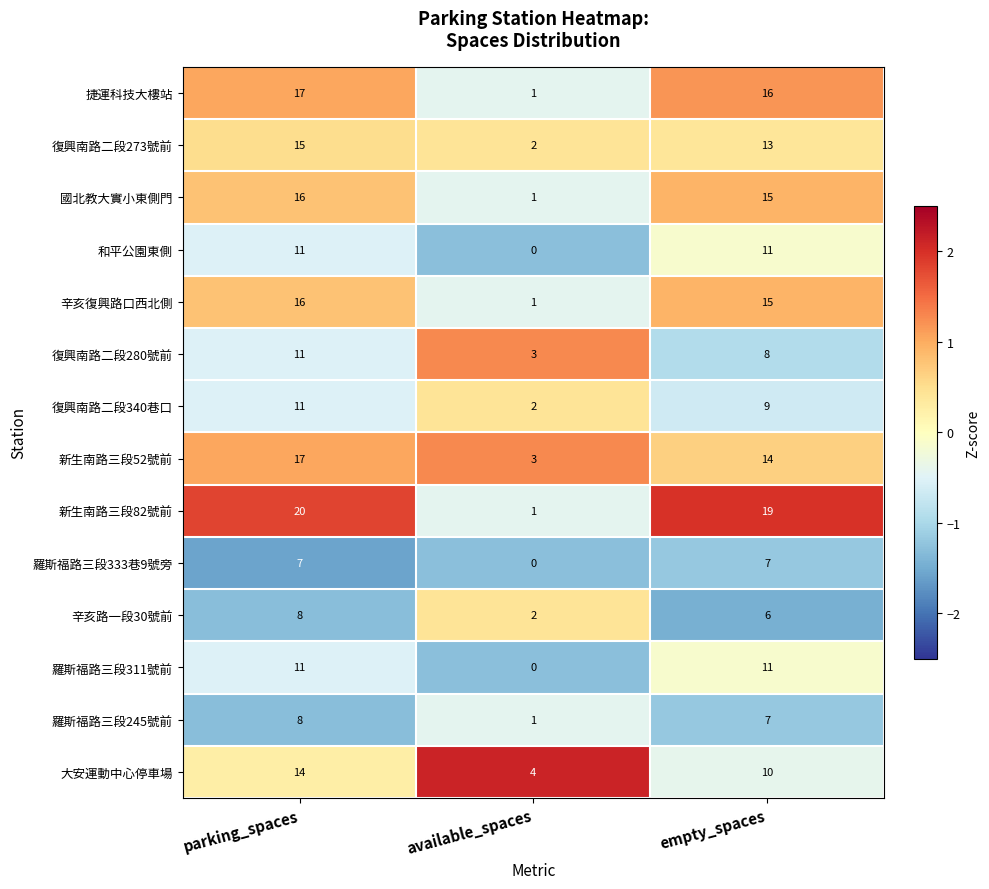

At which label does 新生南路三段52號前 reach its peak?

parking_spaces